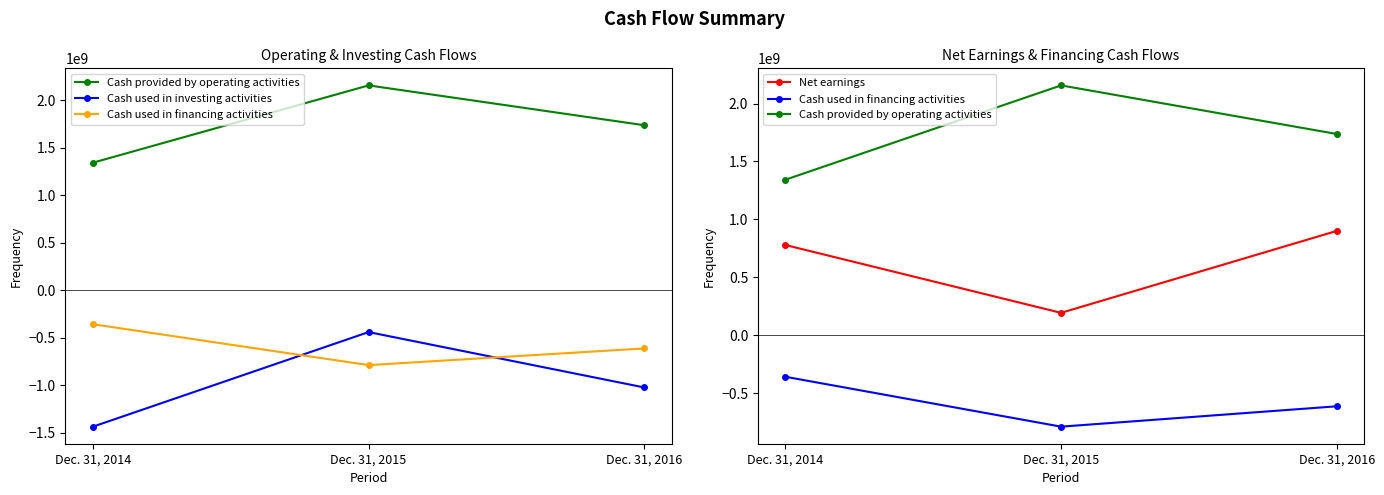

What is the value of the Cash used in financing activities point at the 1st from the left?

-359047000